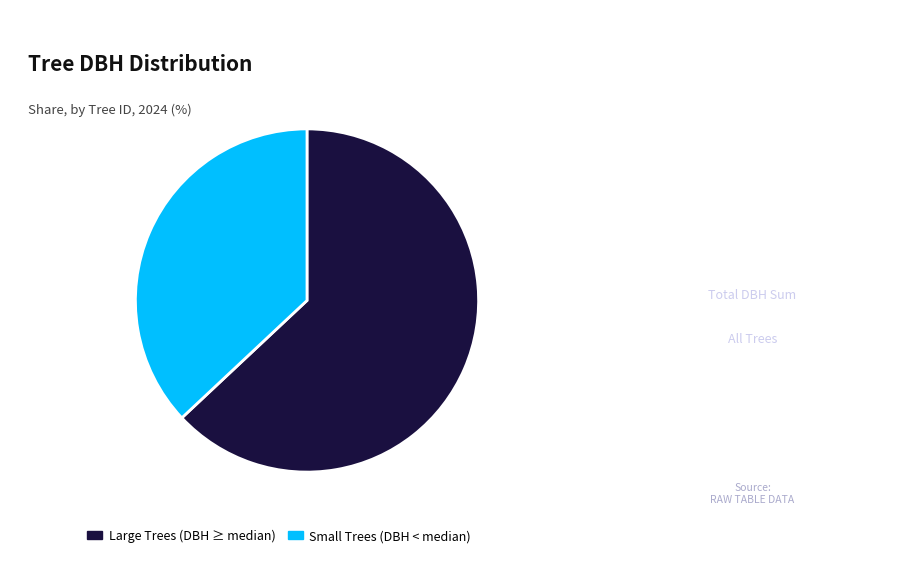

How many segments does this pie chart have?

2